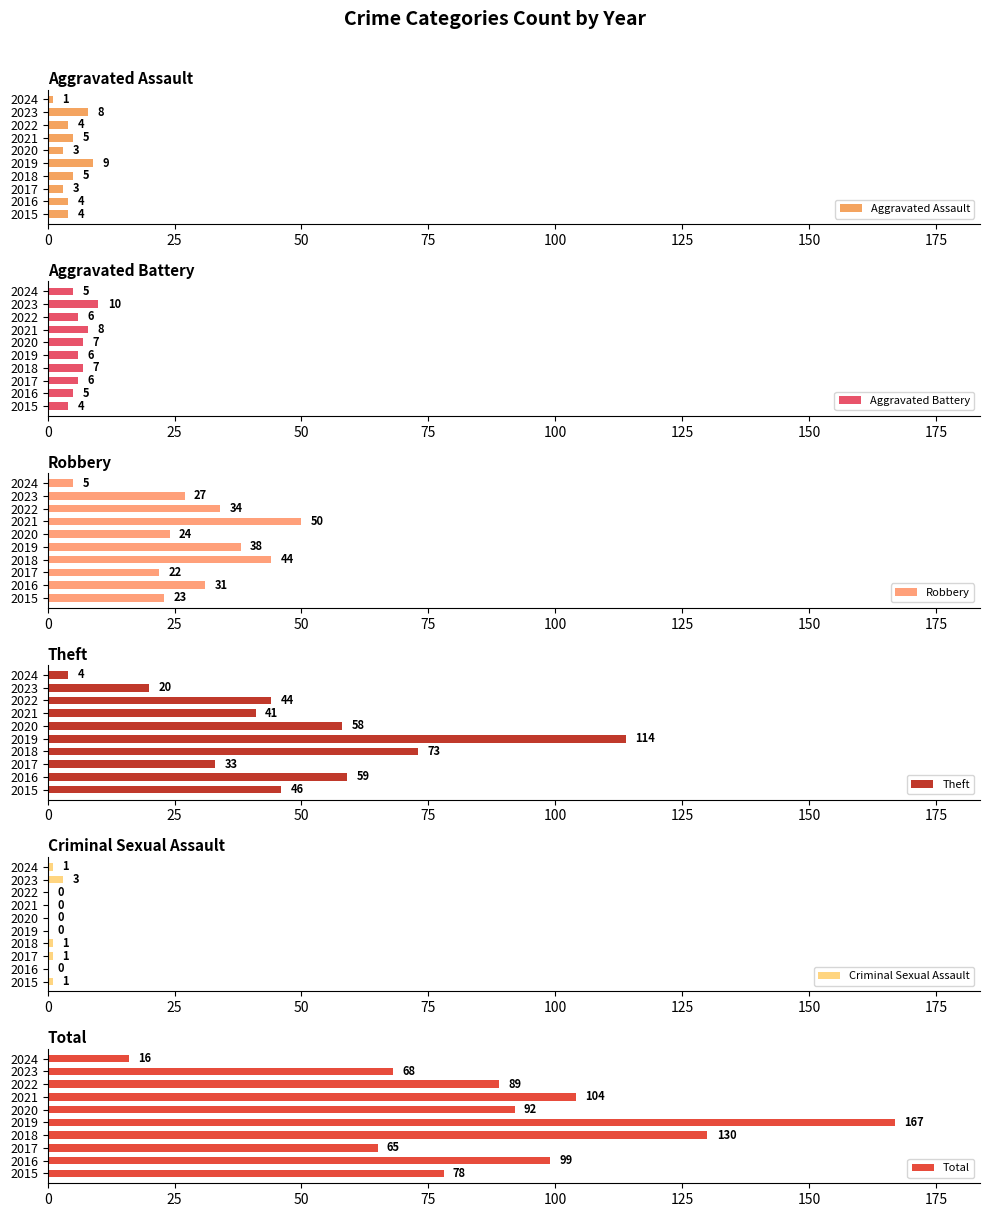

What is the difference between the second highest and minimum values in the Theft series?

69